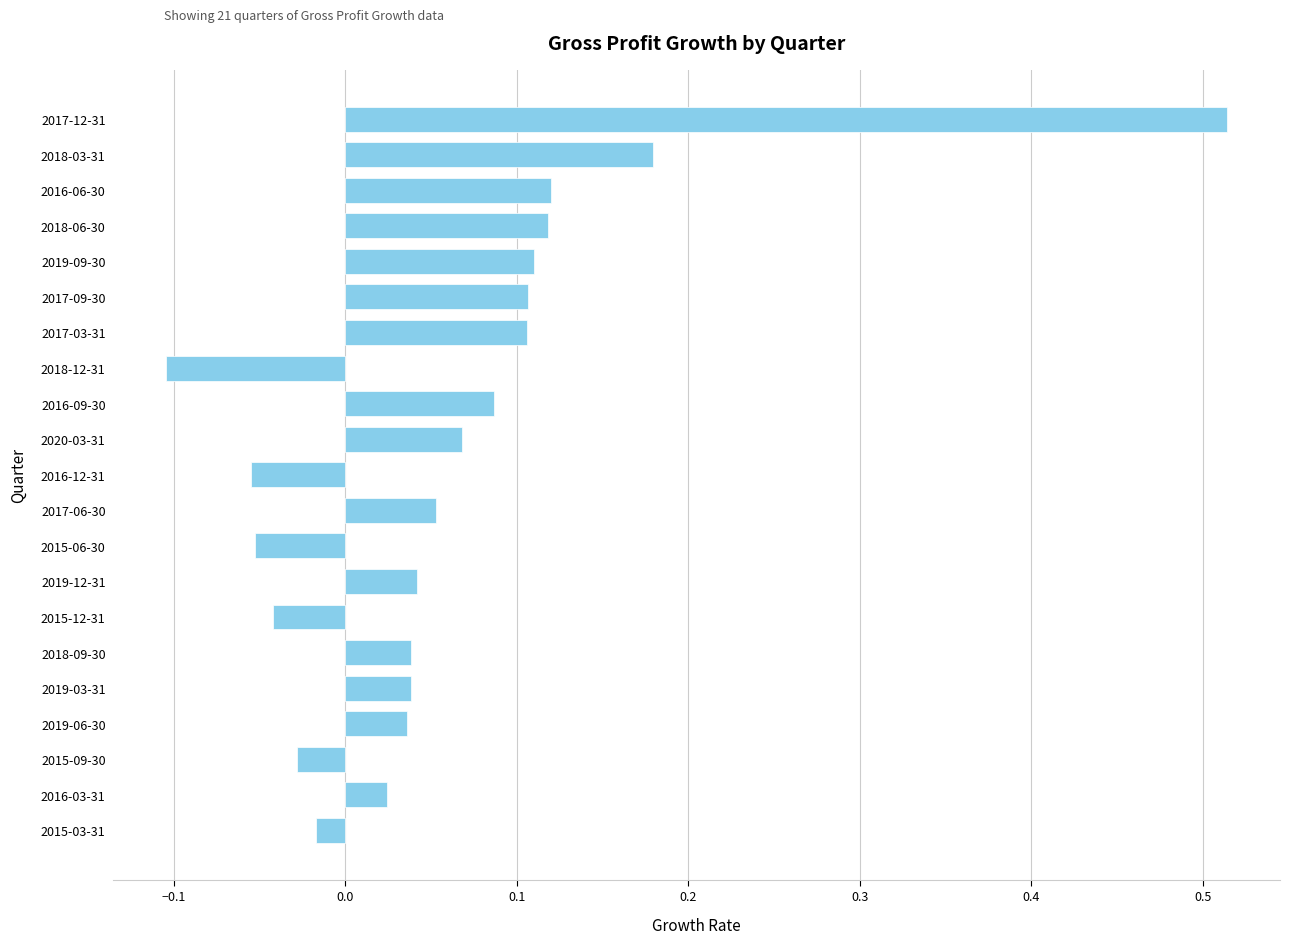

Which category has the highest value across all series?

2017-12-31